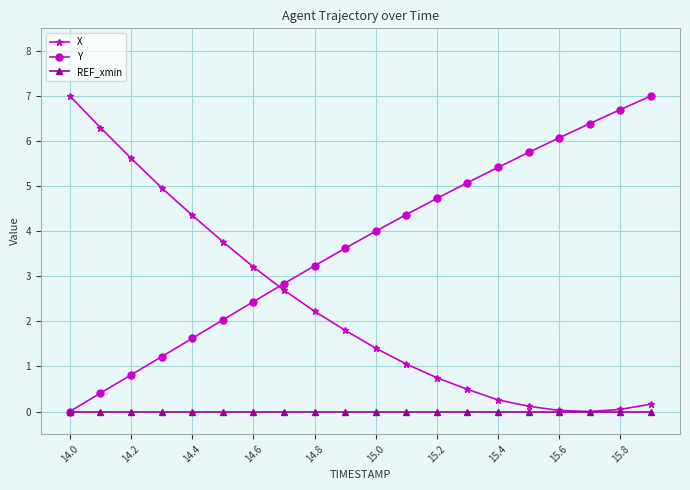

How many times do X and Y cross each other?

1